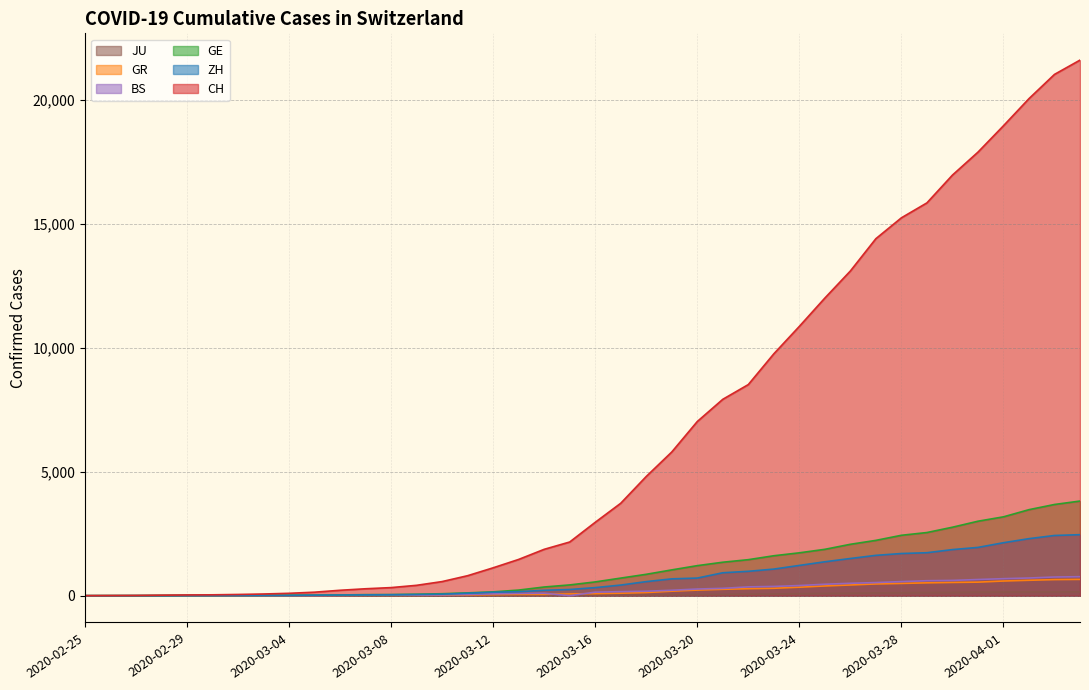

What is the highest value of the JU series?

154